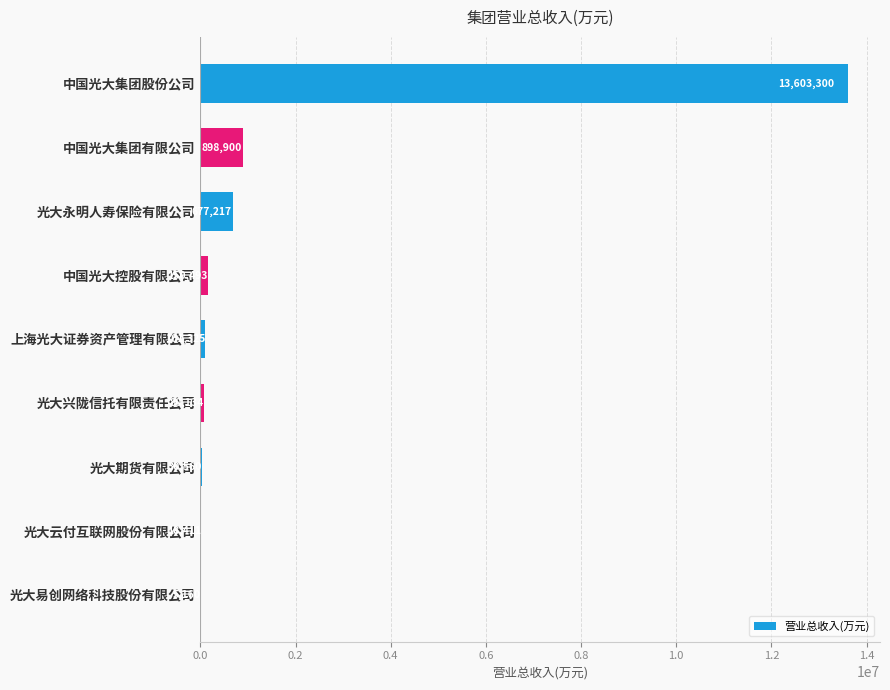

What is the sum of all values?

15565500.0